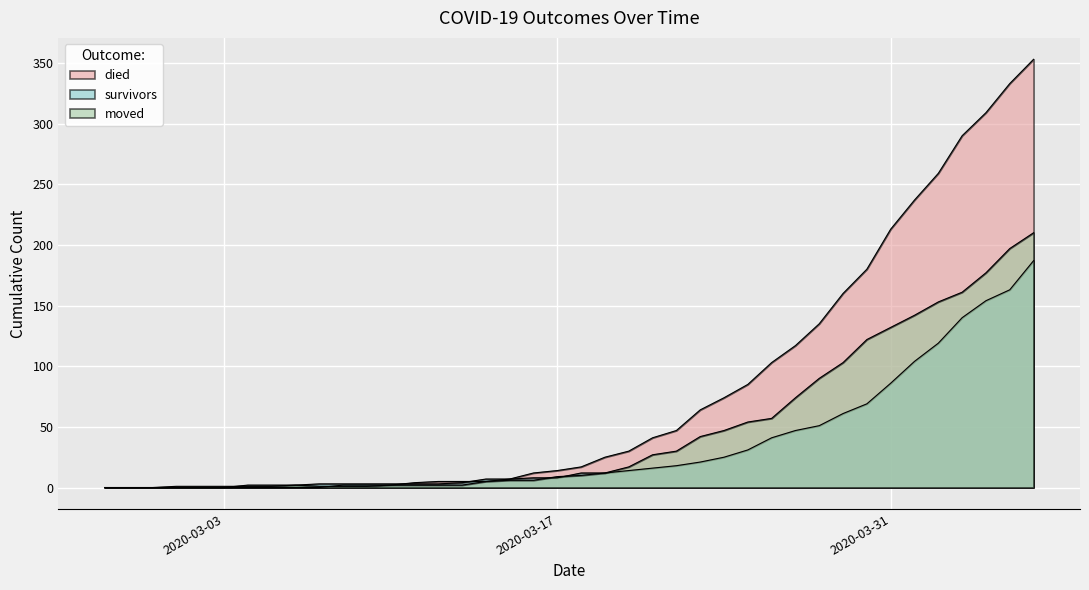

List the labels in order of survivors value, smallest first.

2020-02-27, 2020-02-28, 2020-02-29, 2020-03-01, 2020-03-02, 2020-03-03, 2020-03-04, 2020-03-05, 2020-03-06, 2020-03-07, 2020-03-08, 2020-03-09, 2020-03-10, 2020-03-11, 2020-03-12, 2020-03-13, 2020-03-14, 2020-03-15, 2020-03-16, 2020-03-17, 2020-03-18, 2020-03-19, 2020-03-20, 2020-03-21, 2020-03-22, 2020-03-23, 2020-03-24, 2020-03-25, 2020-03-26, 2020-03-27, 2020-03-28, 2020-03-29, 2020-03-30, 2020-03-31, 2020-04-01, 2020-04-02, 2020-04-03, 2020-04-04, 2020-04-05, 2020-04-06